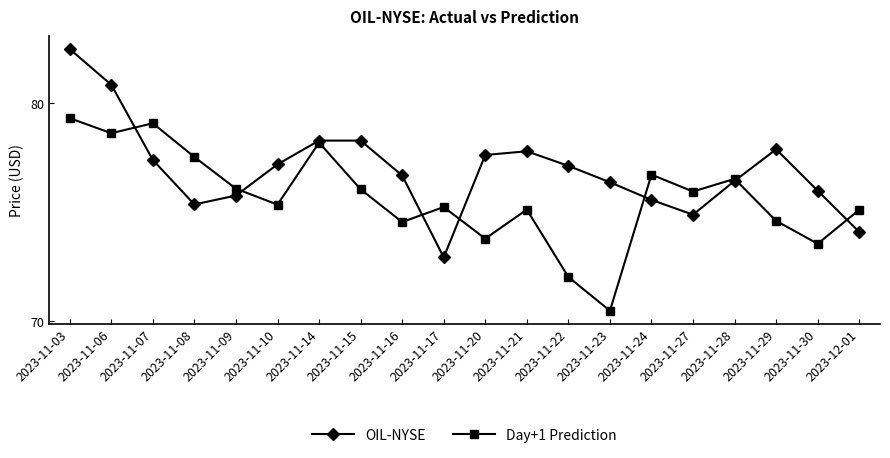

Which category has the lowest value across all series?

2023-11-23